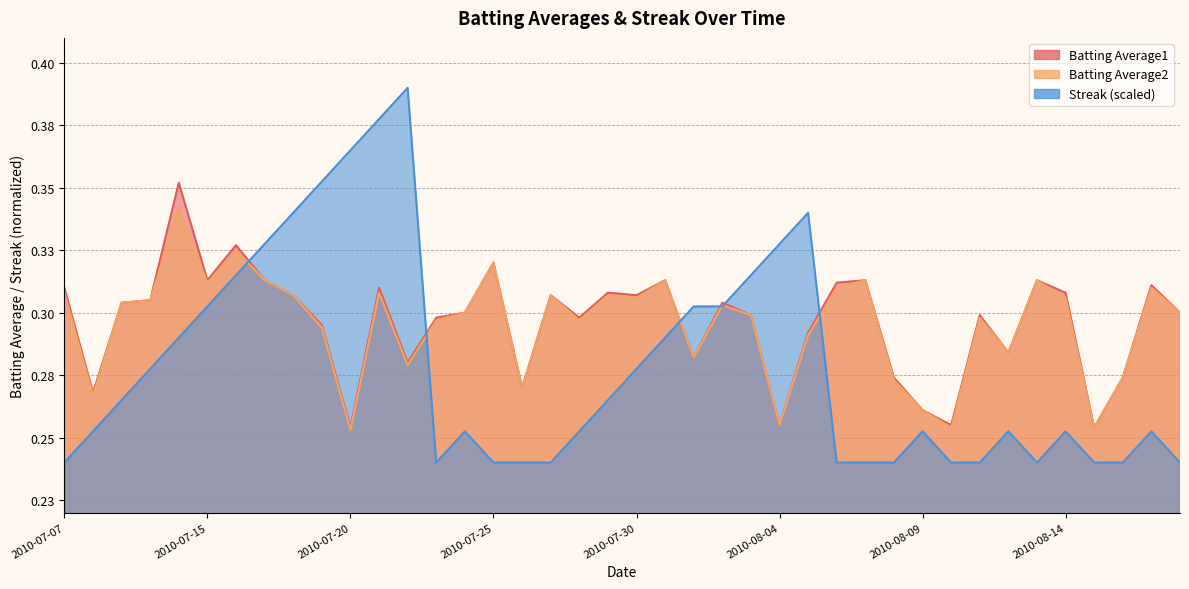

How many data points does each series have?

40